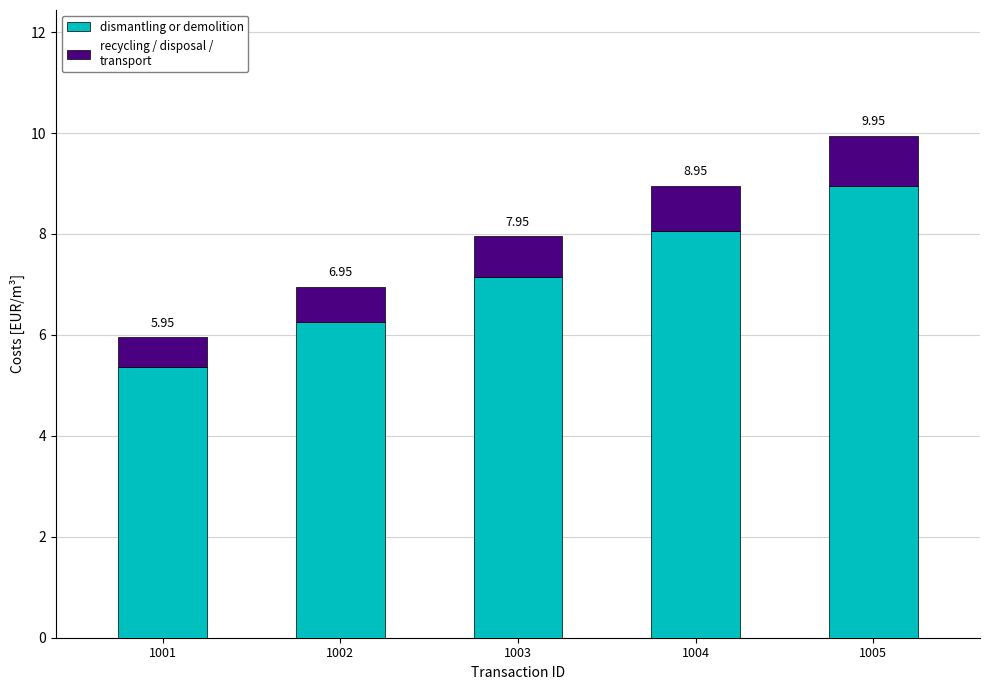

Are the bars grouped side by side (vs. stacked)?

No